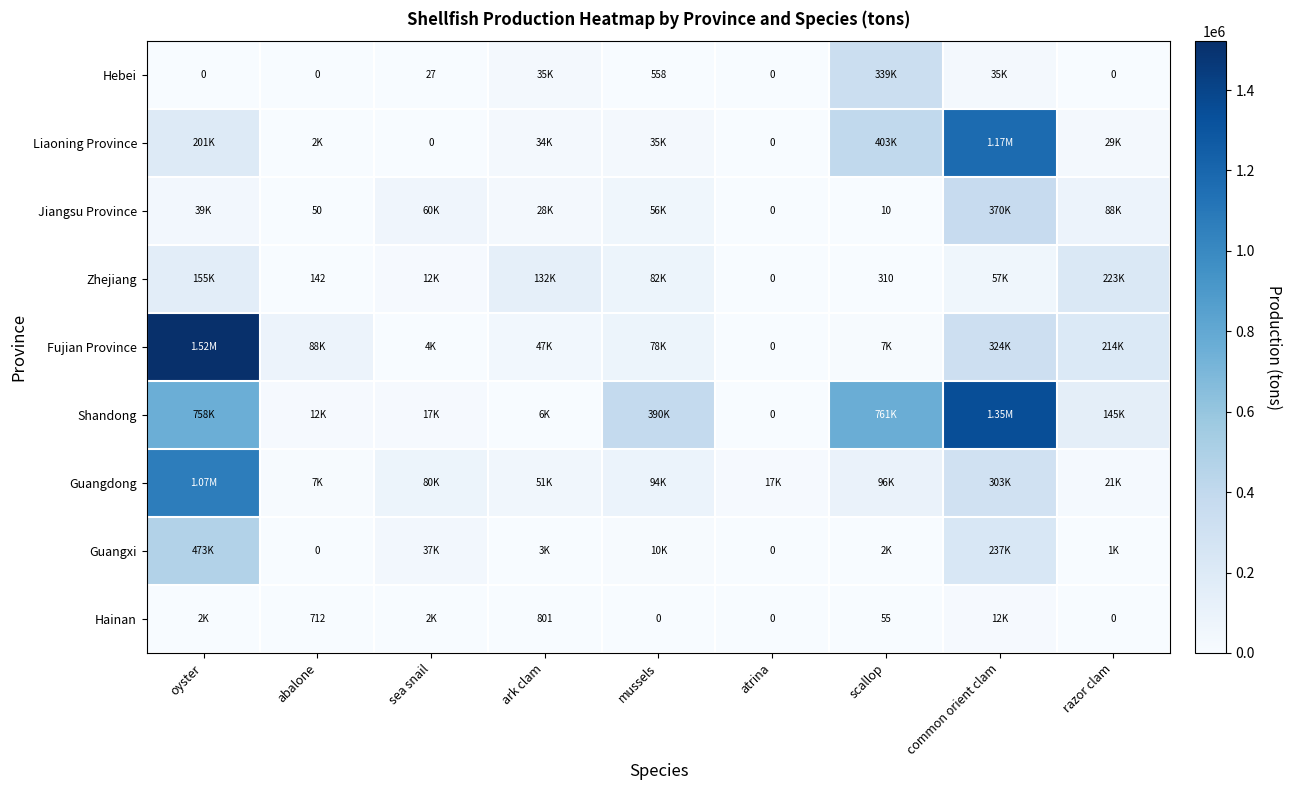

What is the average value of the Hebei series?

45531